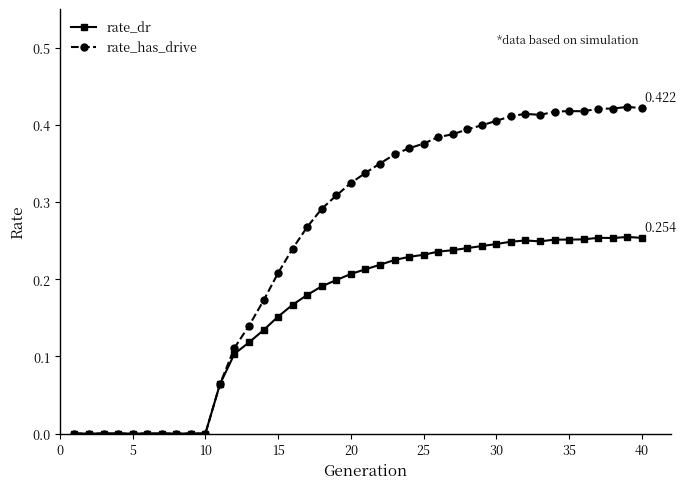

Is this an area chart (filled region under the line)?

No